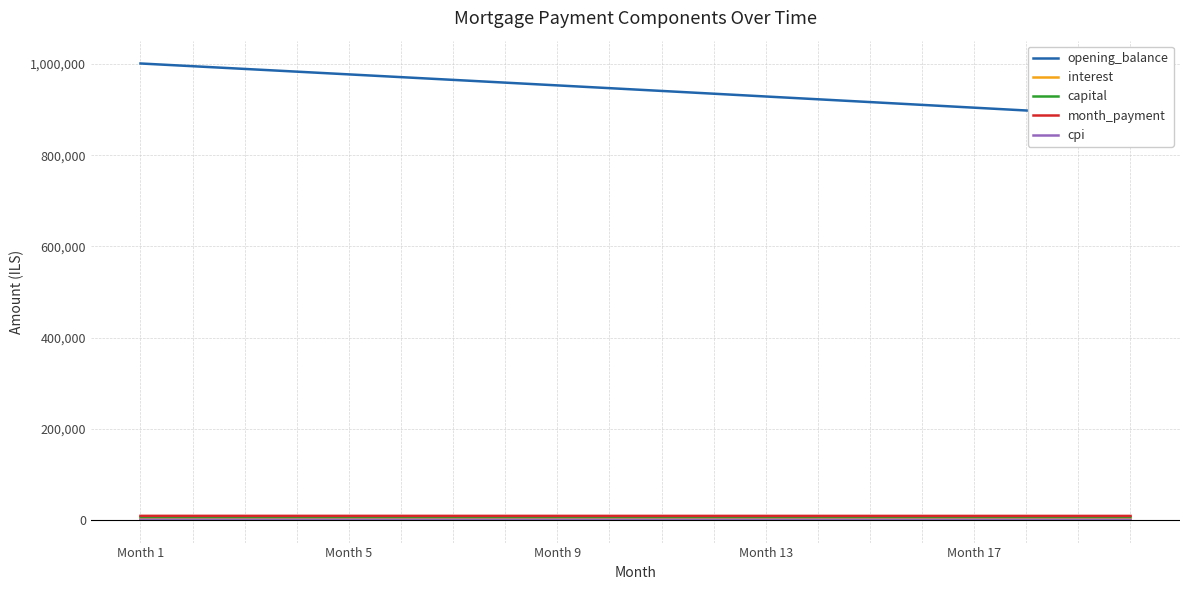

The value of interest at 10 is 3451.3. True or false?

False